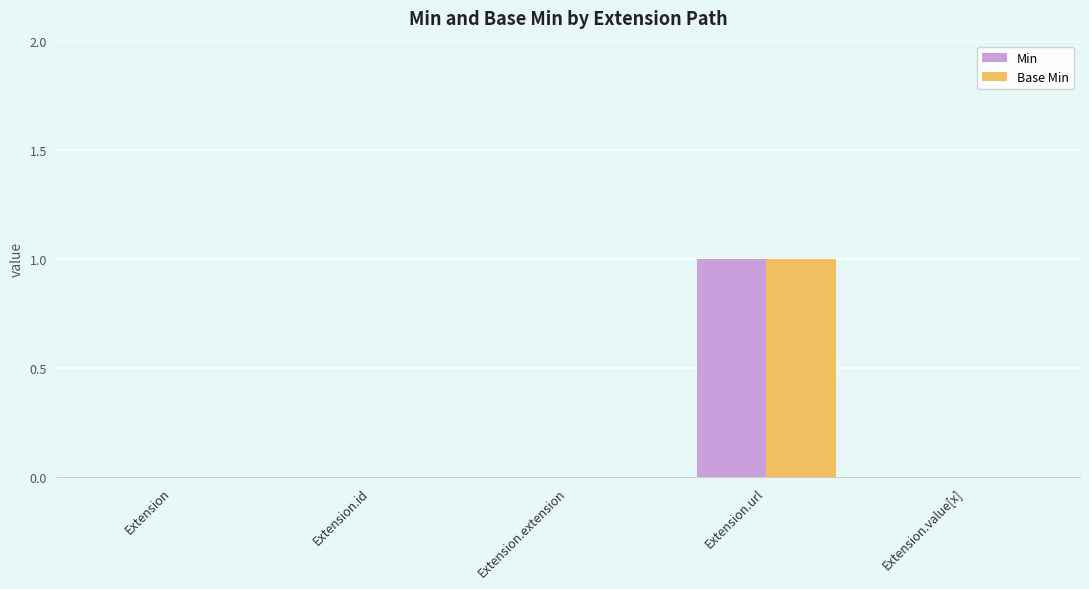

How many Base Min values are between 0 and 1?

5